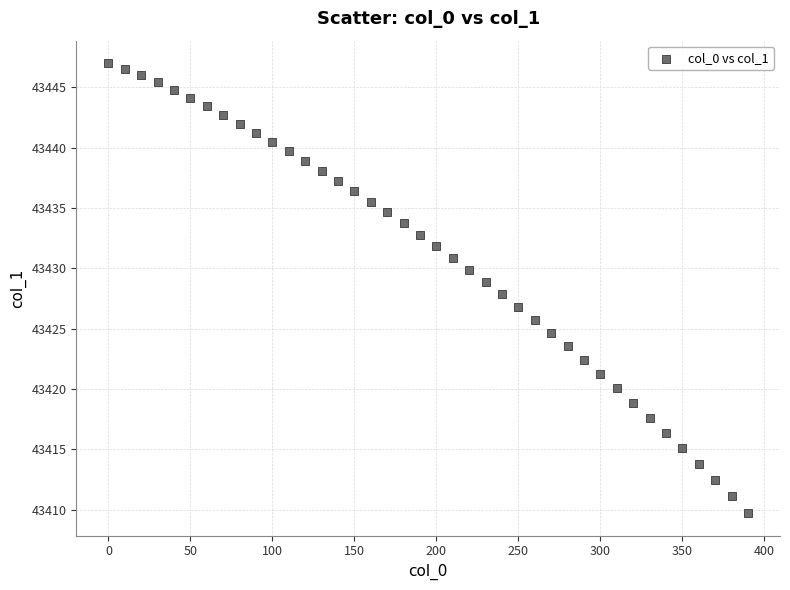

What is the range of Y values (max minus min)?

37.3